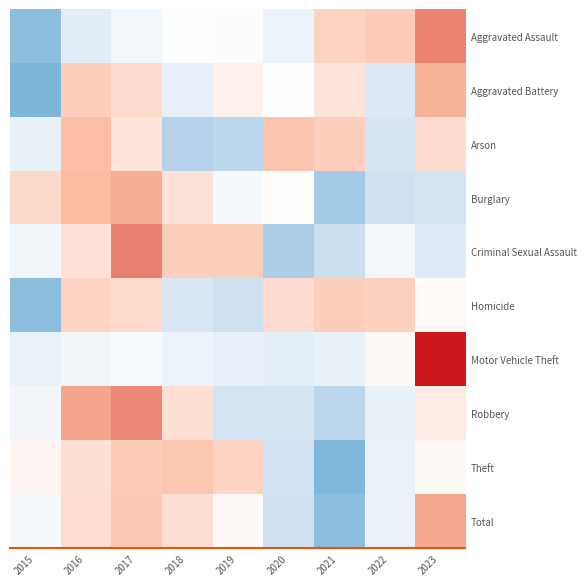

Which category has the lowest value across all series?

2015